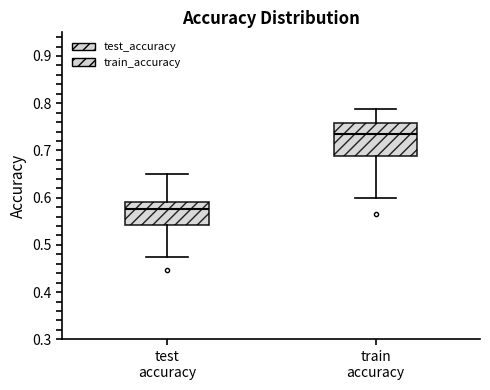

Reading left to right, transcribe this box plot: for each box, give where its median line is, the range the box spans, and where its two whiskers end, as read against the y-axis. The values are not printed on the chart, so give them approximately, as read against the axis.

test accuracy: median 0.57, box 0.54 to 0.59, whiskers 0.47 to 0.65
train accuracy: median 0.74, box 0.69 to 0.76, whiskers 0.60 to 0.79